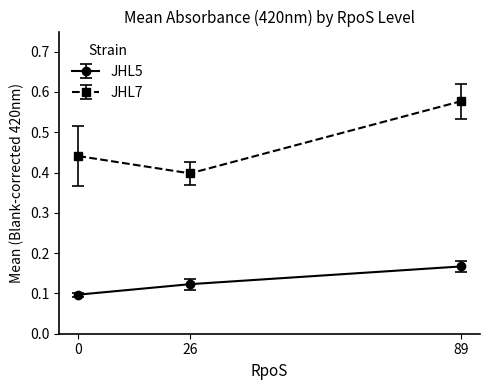

What are all the series names shown in the legend?

JHL5, JHL7